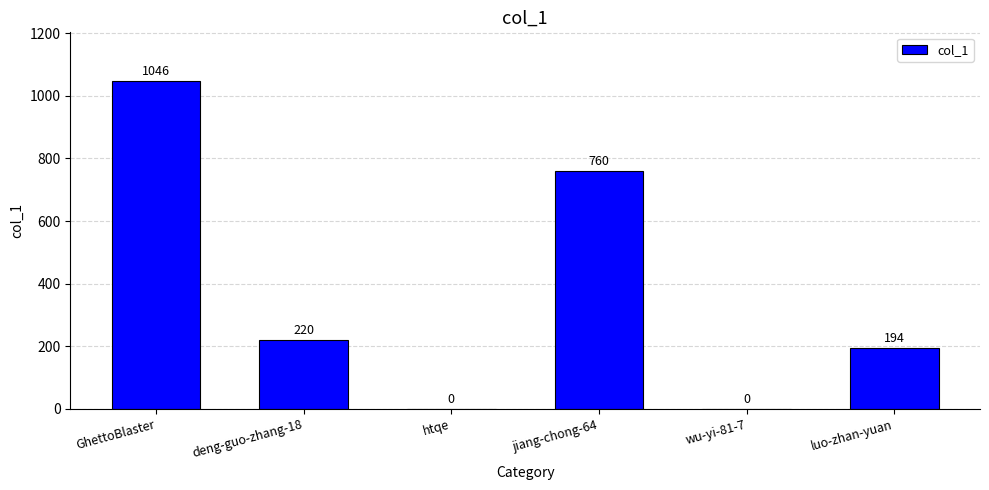

What is the average value?

370